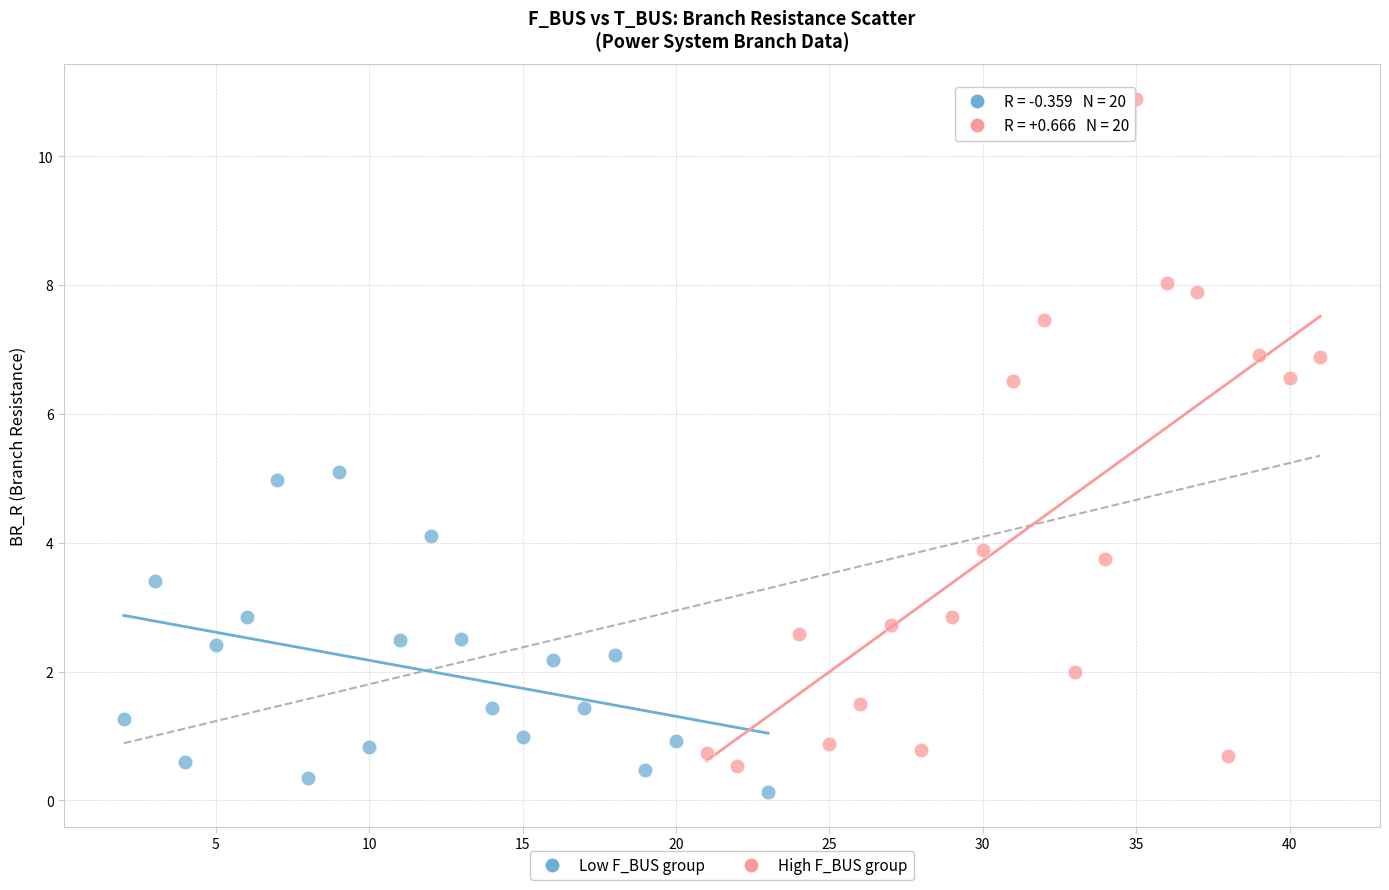

Which series reaches the maximum Y coordinate?

High F_BUS group